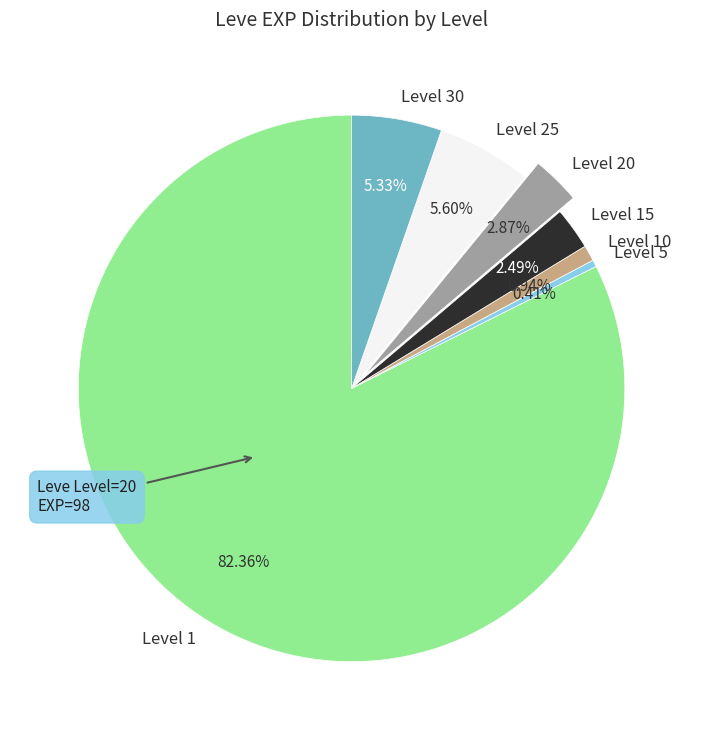

Which category accounts for the majority?

Level 1